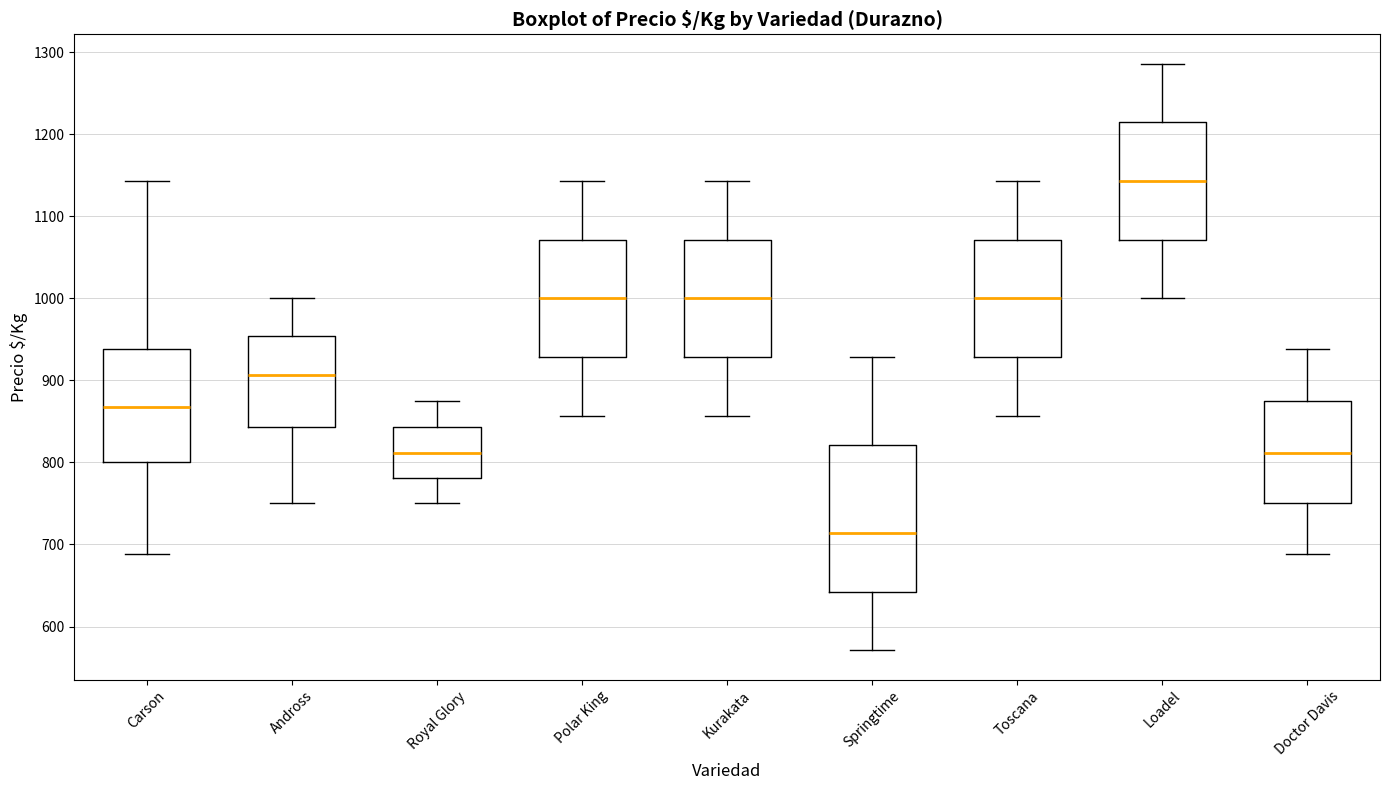

Where does the upper whisker of the box for Kurakata end on the y-axis? The values are not printed on the chart, so give them approximately, as read against the axis.

1140